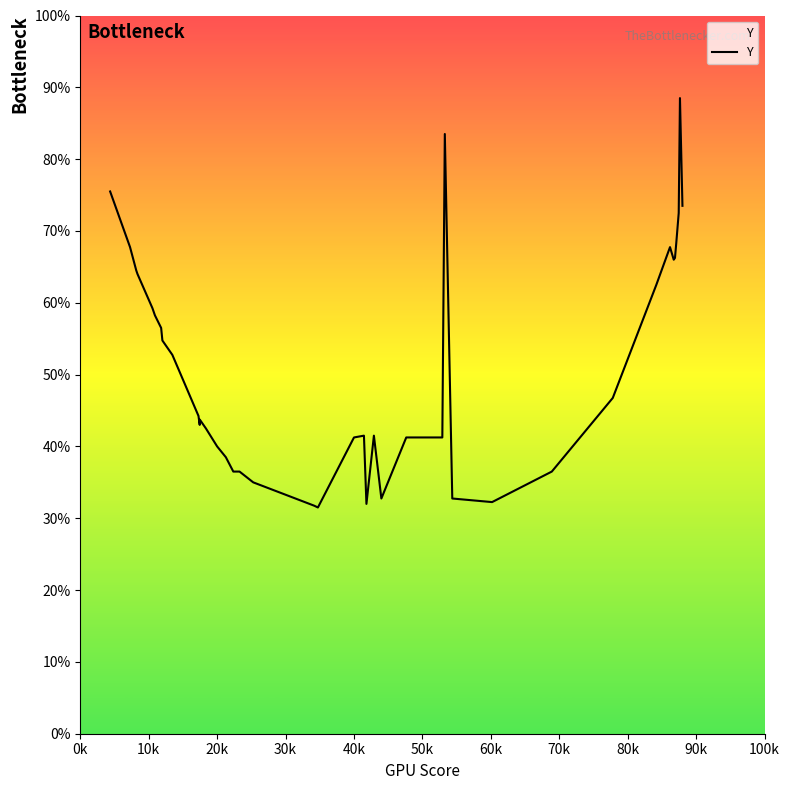

How many interior local valleys (lower than both neighbors) does the data have?

6